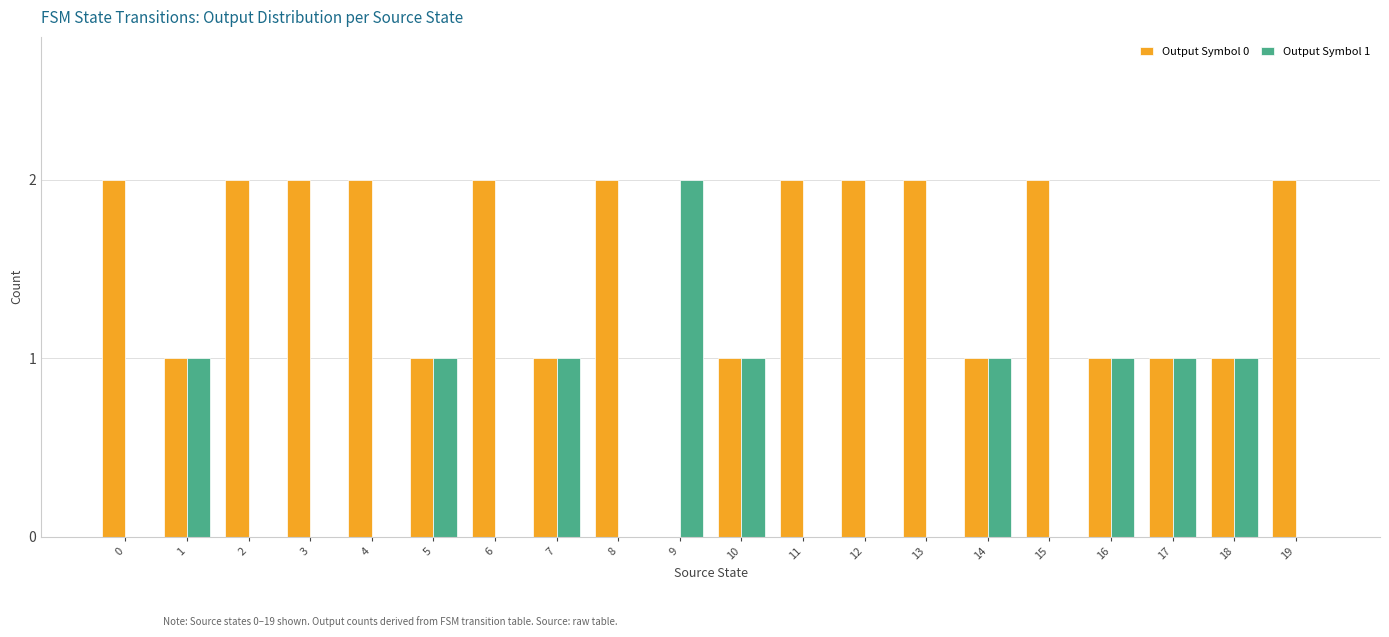

Count the number of data series in this chart.

2